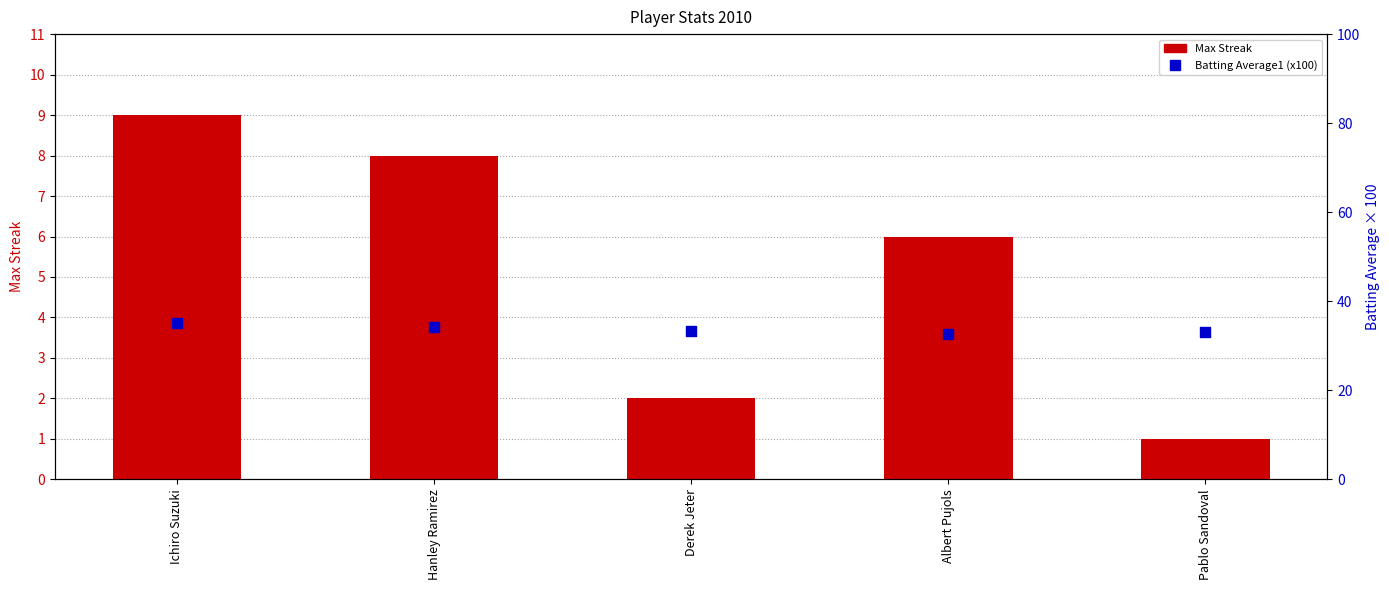

Which series has the largest total across all categories?

Batting Average1 (x100)